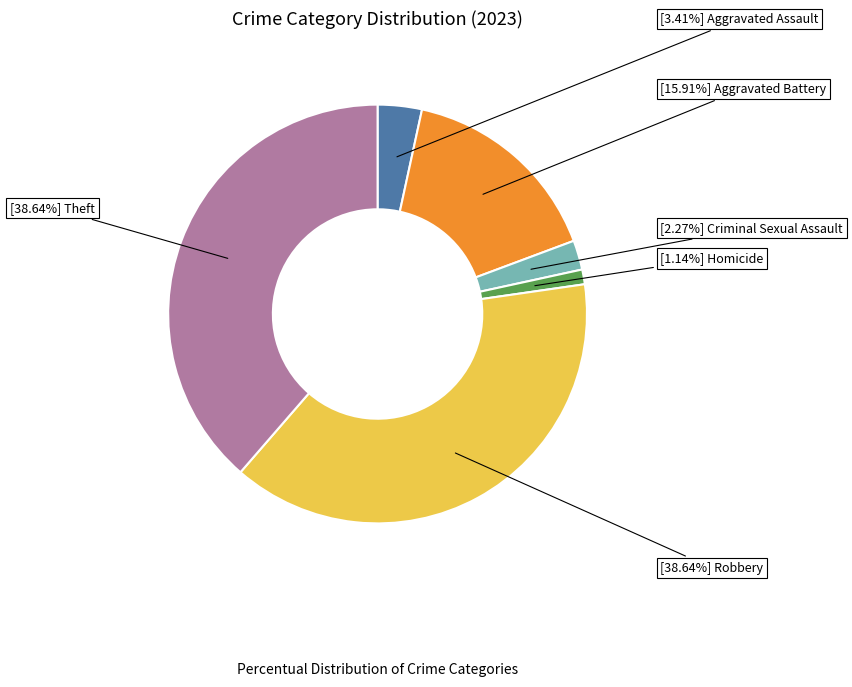

Is there any slice that represents more than half of the pie?

No